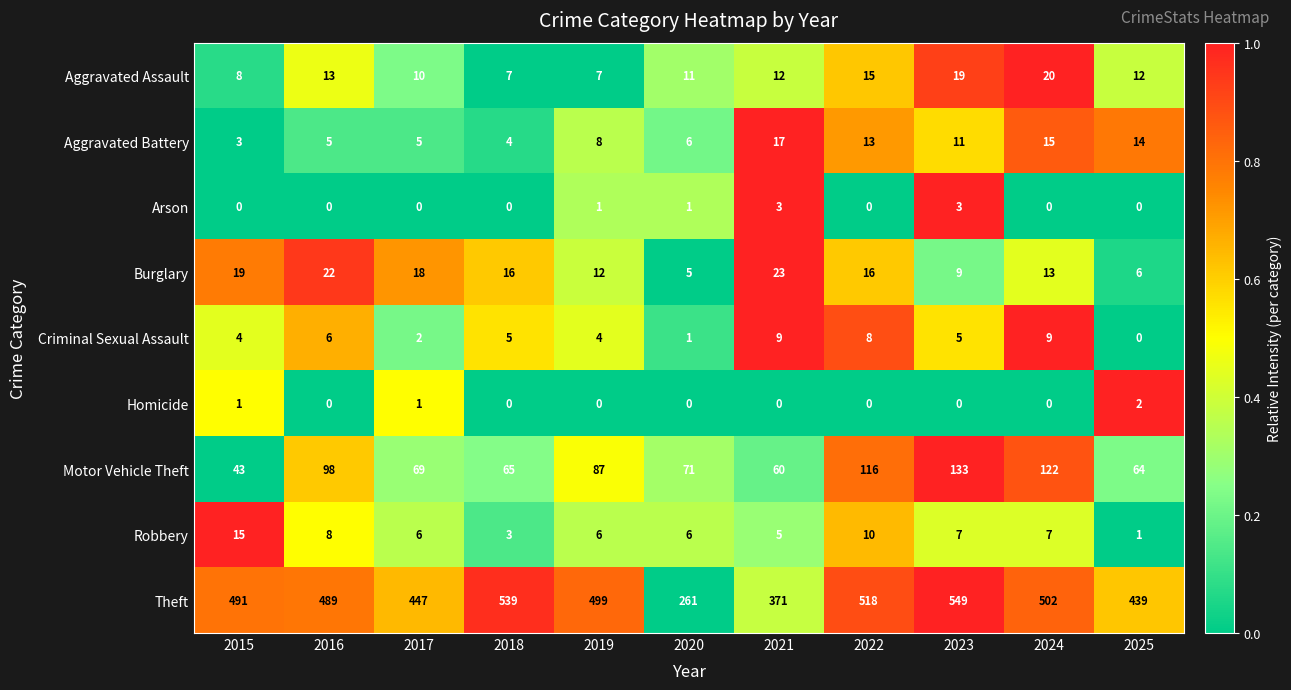

What is the spread (max minus min) of values at 2017?

447